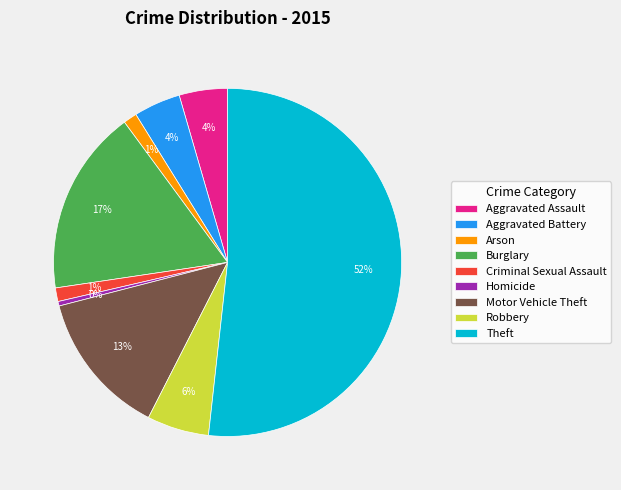

What is the ratio of the value at Theft to the value at Homicide?

123.0